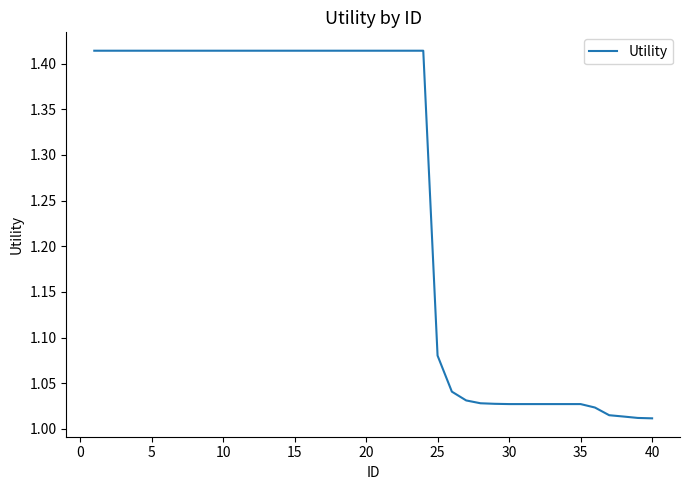

How many lines are shown in the chart?

1